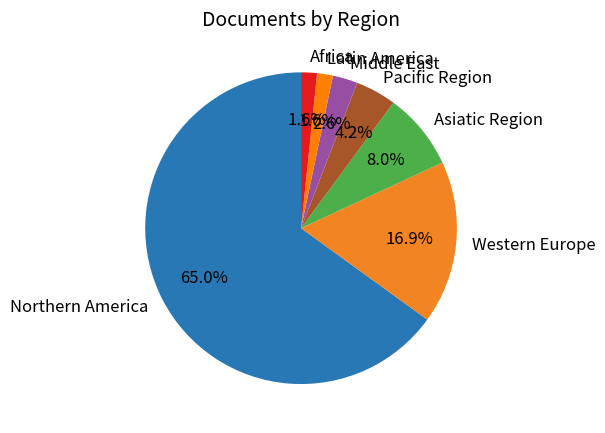

To the nearest percent, what is the difference between the Middle East and Africa slice percentages?

1%